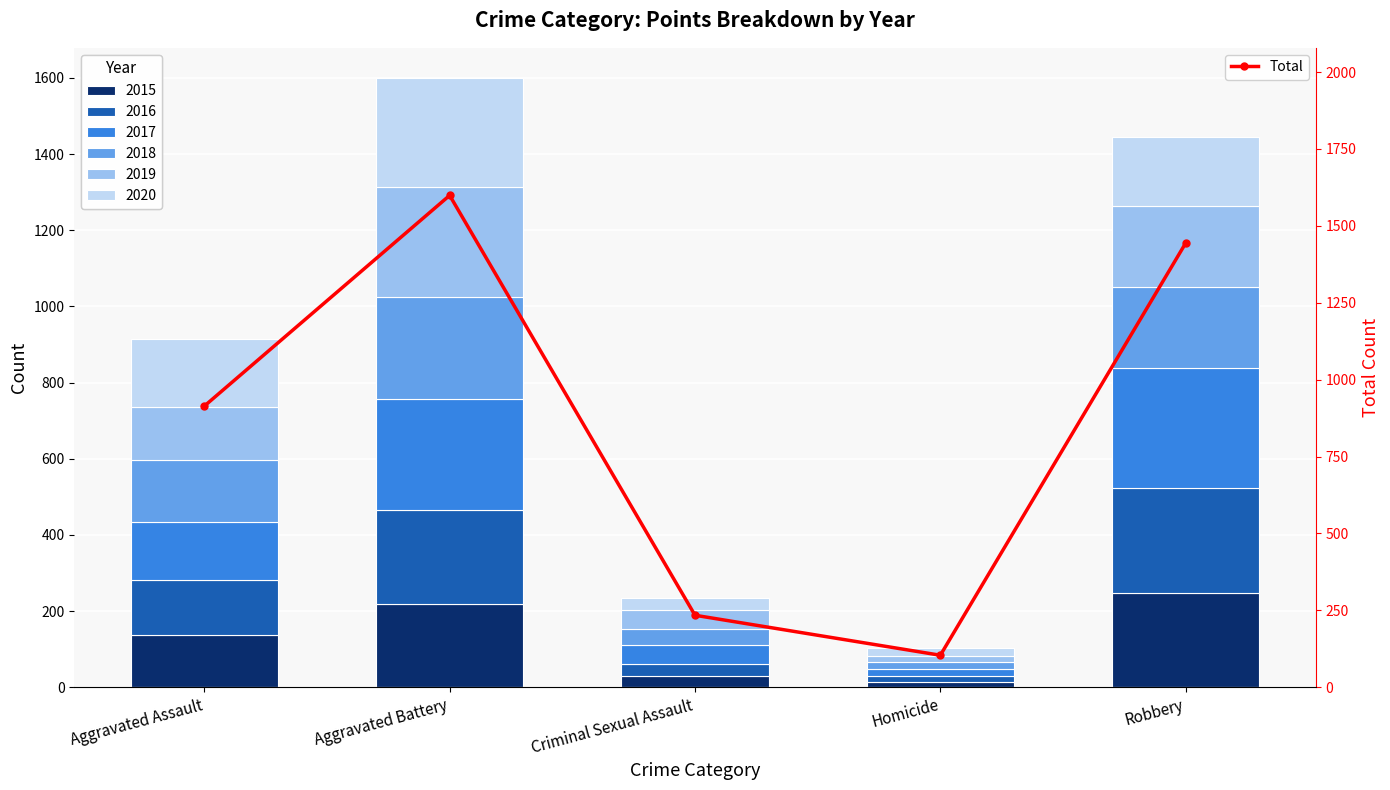

How many bars are there in total?

5